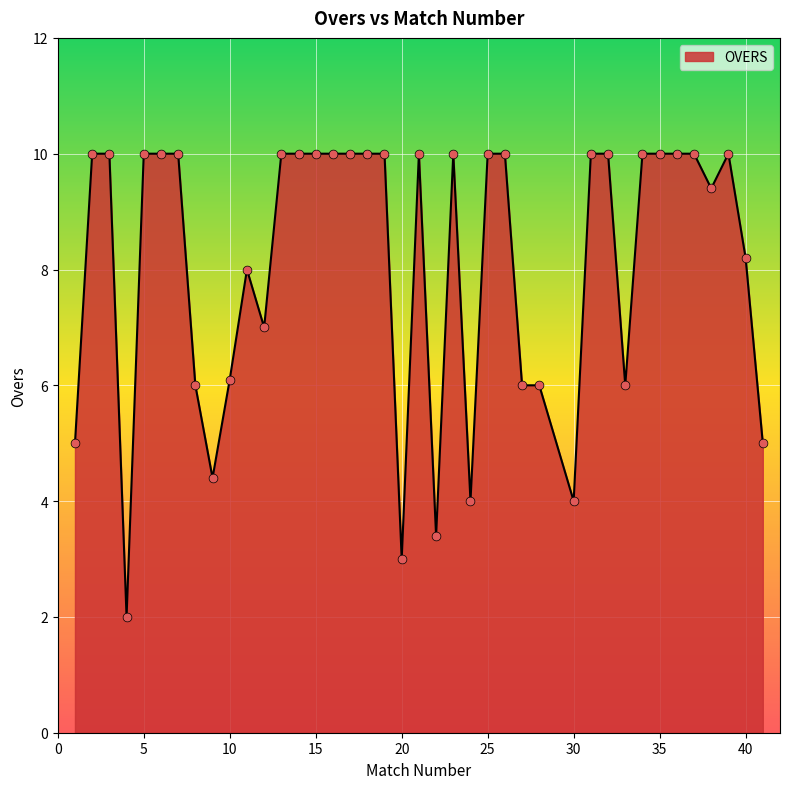

What is the maximum value shown in the chart?

10.0